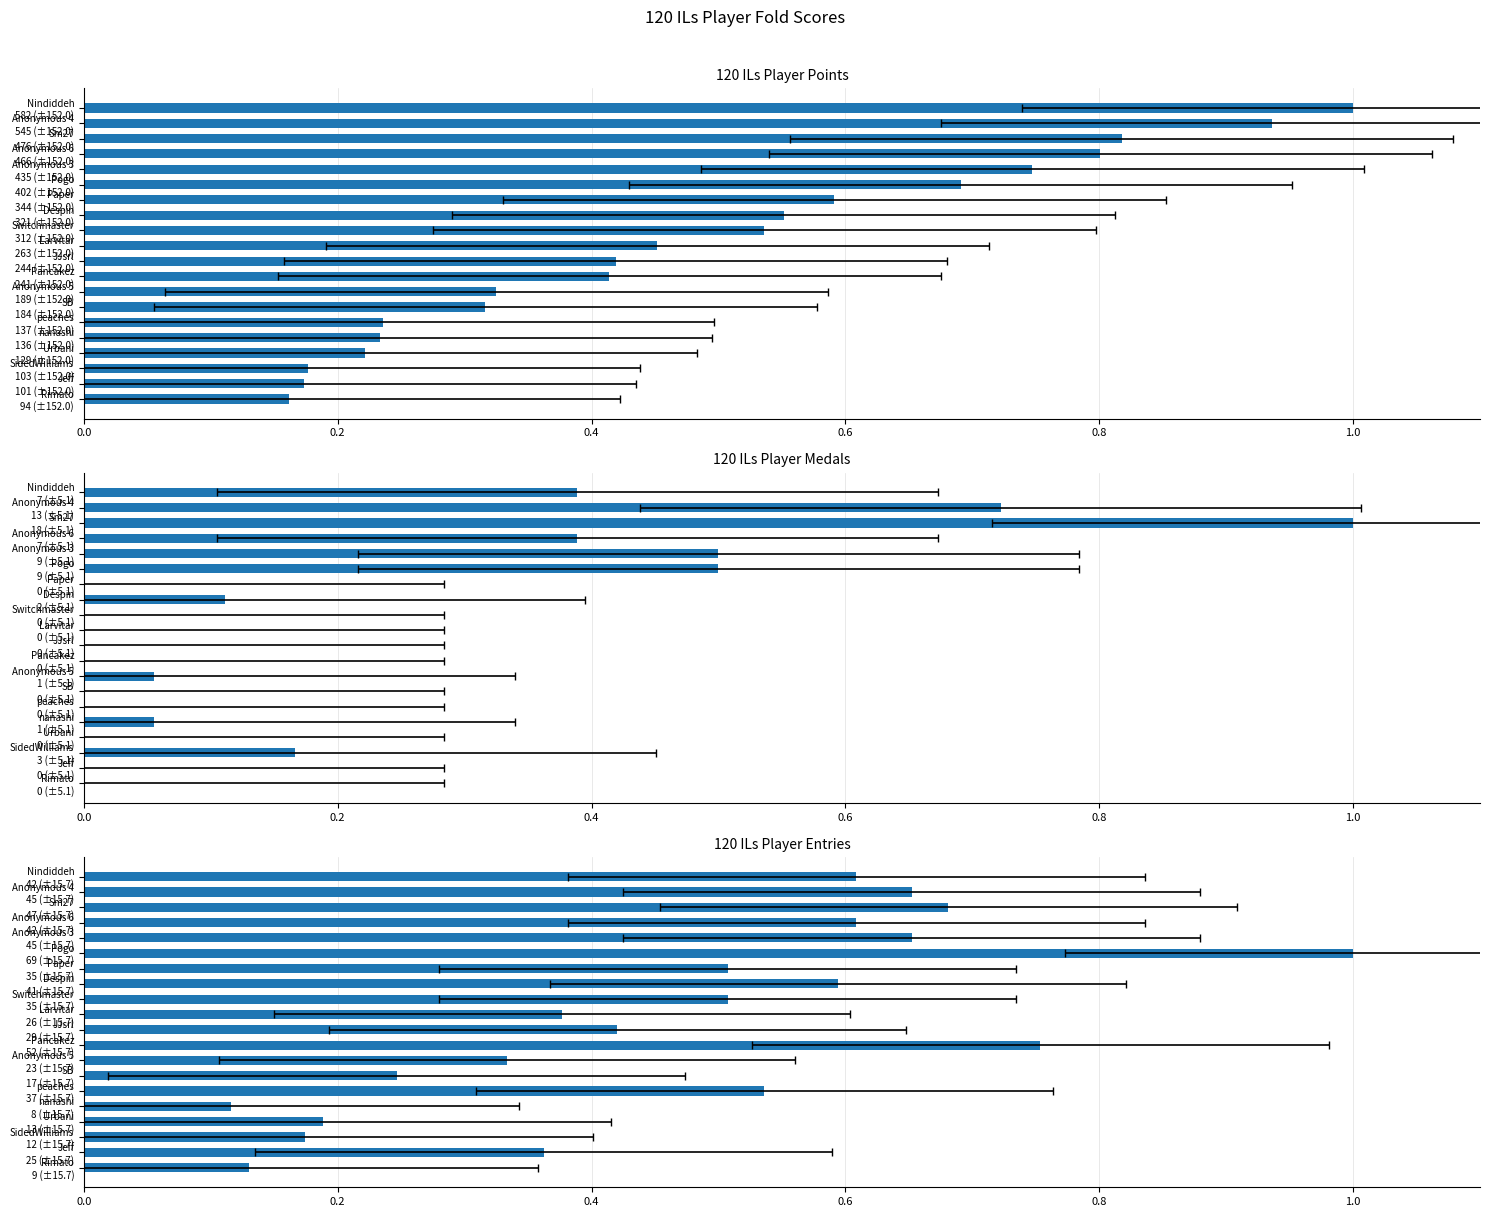

How many bars are there in each group?

3